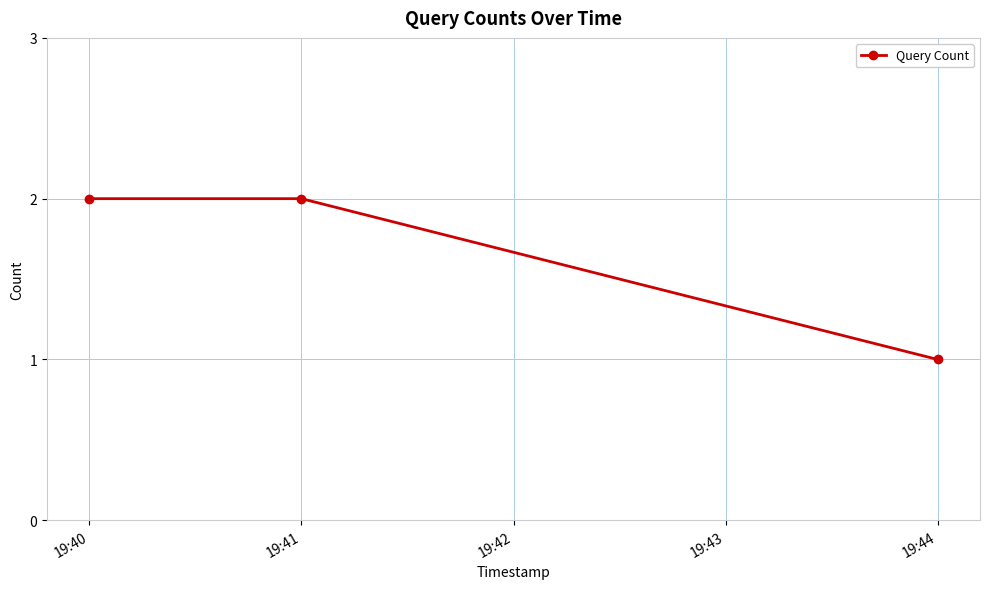

Is it true that the value at 19:40 is 0?

False